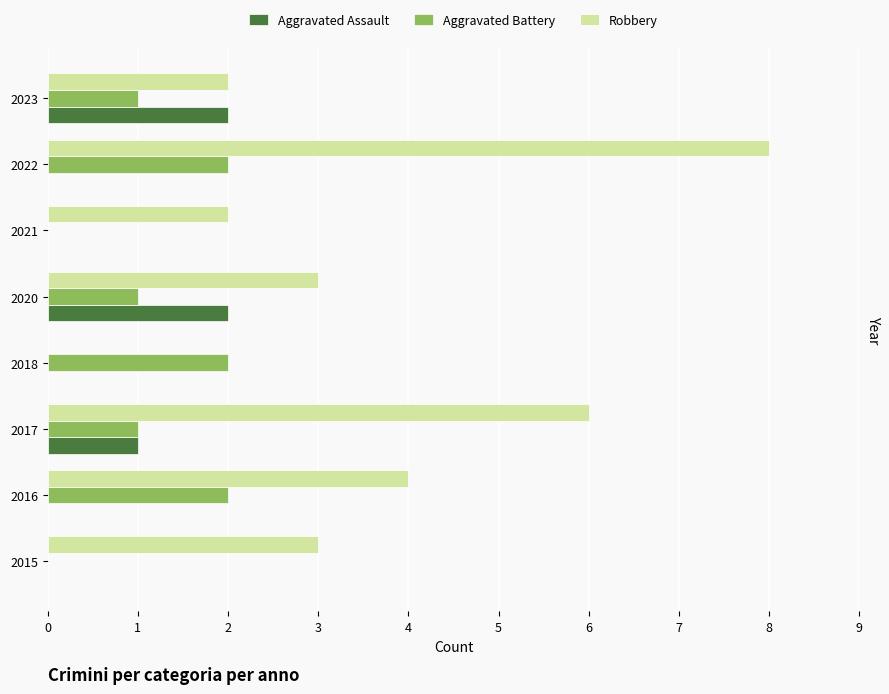

The value of Aggravated Battery at 2020 is 1. True or false?

True